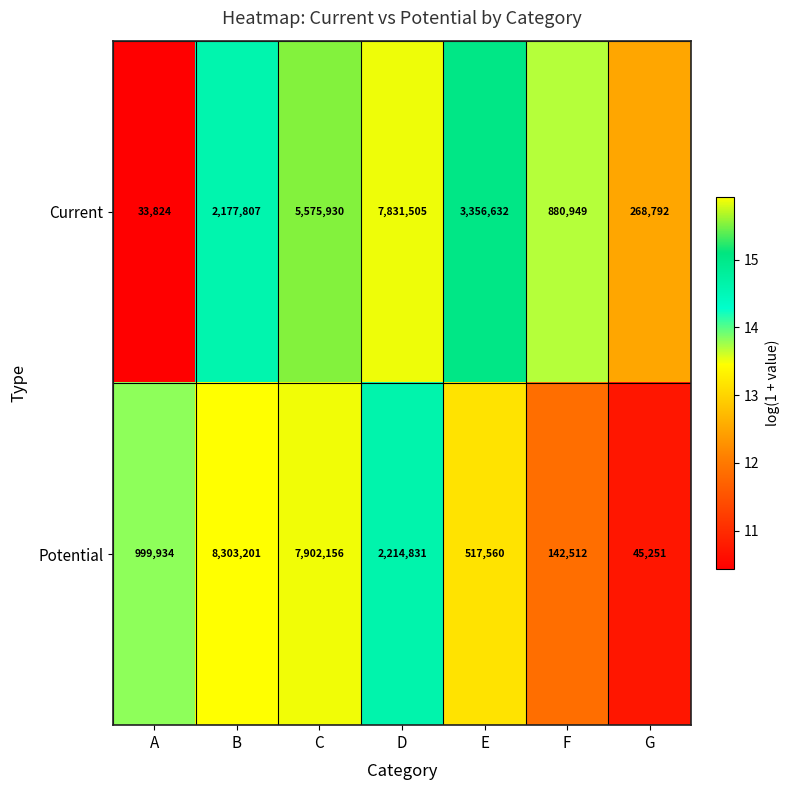

What is the spread (max minus min) of values at E?

2839072